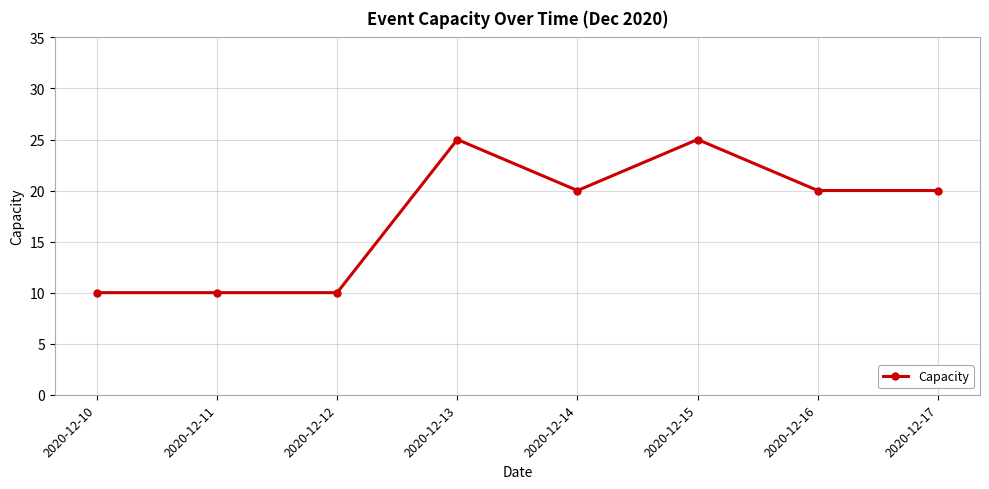

Reading right to left, transcribe all the data shown in this chart.

20	20	25	20	25	10	10	10